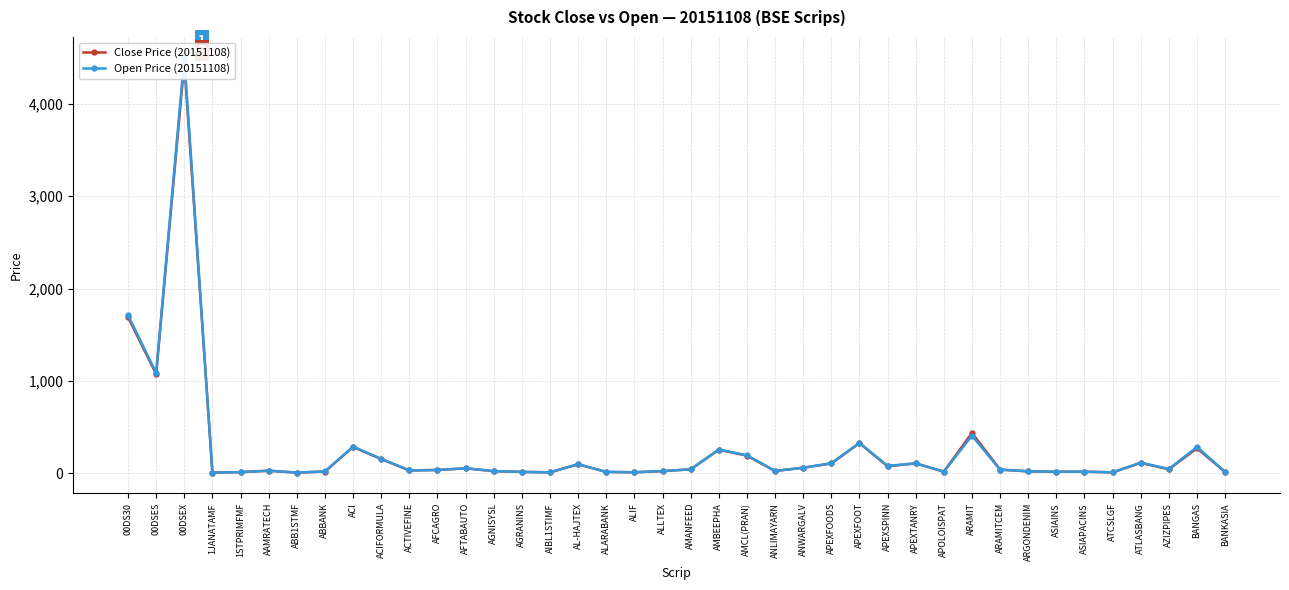

List the labels in order of Close Price (20151108) value, smallest first.

1JANATAMF, ABB1STMF, ATCSLGF, AIBL1STIMF, ALIF, 1STPRIMFMF, BANKASIA, ALARABANK, AGRANINS, ASIAINS, ASIAPACINS, APOLOISPAT, ABBANK, ARGONDENIM, AGNISYSL, ALLTEX, ANLIMAYARN, AAMRATECH, ACTIVEFINE, AFCAGRO, ARAMITCEM, AMANFEED, AZIZPIPES, AFTABAUTO, ANWARGALV, APEXSPINN, AL-HAJTEX, APEXFOODS, APEXTANRY, ATLASBANG, ACIFORMULA, AMCL(PRAN), AMBEEPHA, BANGAS, ACI, APEXFOOT, ARAMIT, 00DSES, 00DS30, 00DSEX